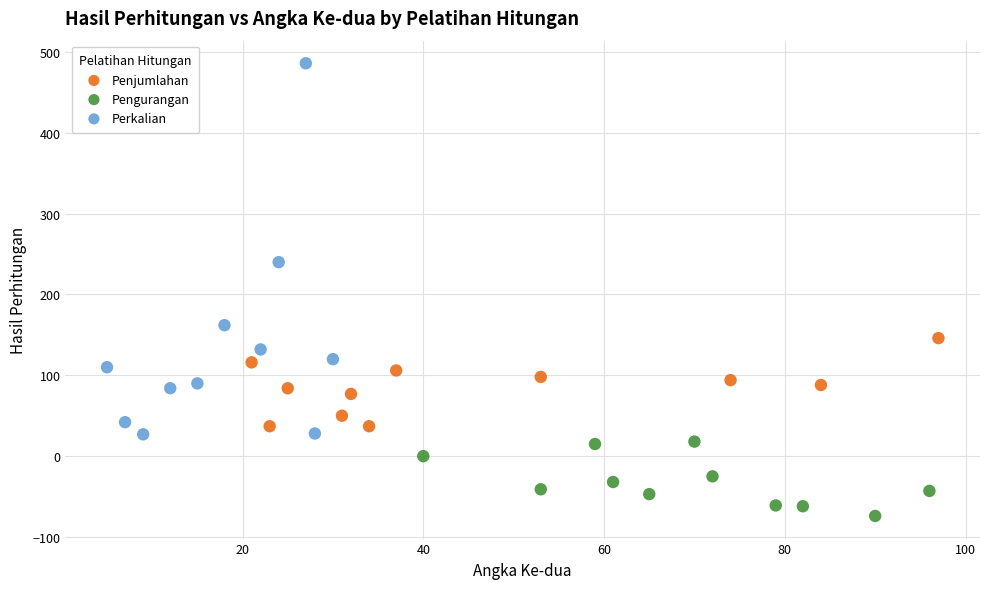

What are all the series names shown in the legend?

Penjumlahan, Pengurangan, Perkalian